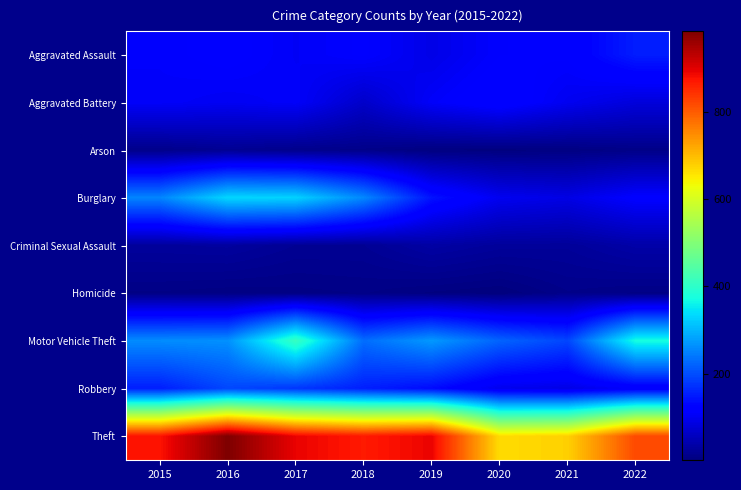

What is the spread (max minus min) of values at 2016?

977